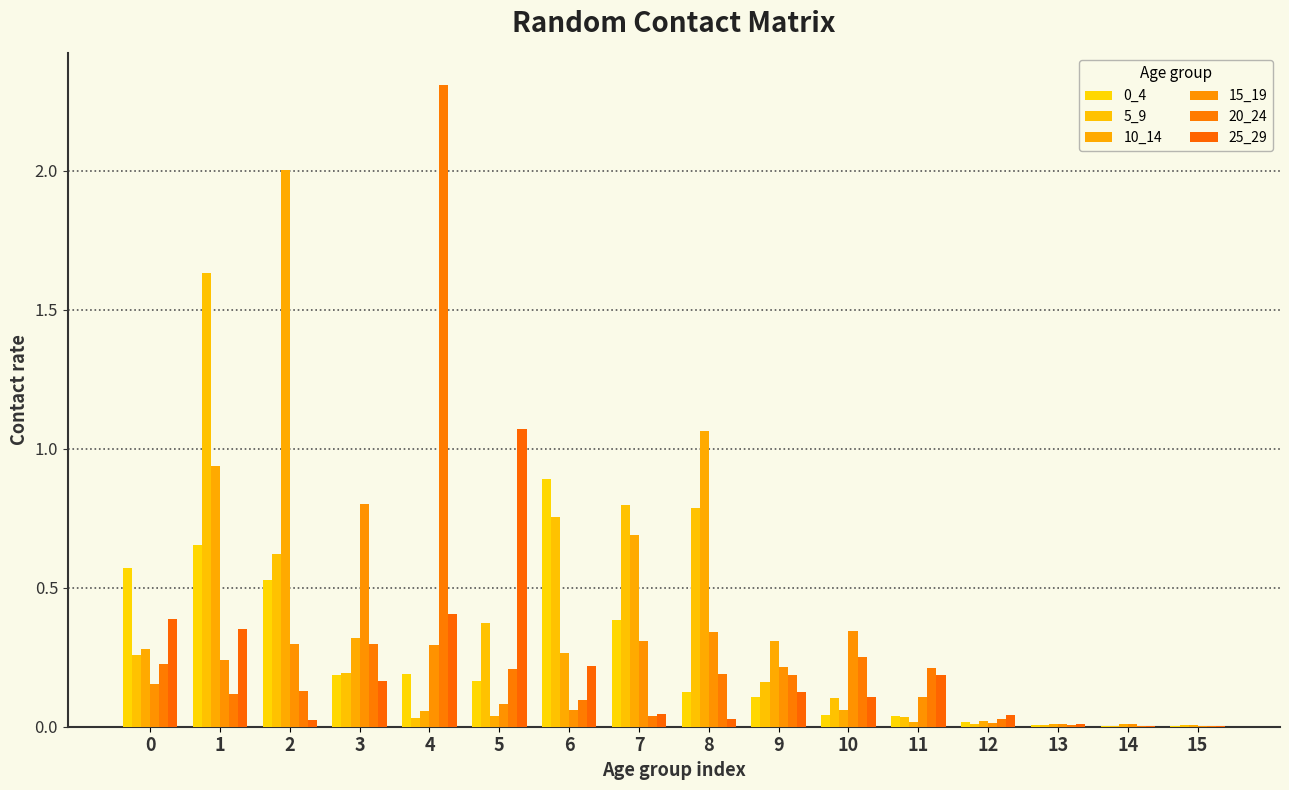

Which series has the largest total across all categories?

10_14